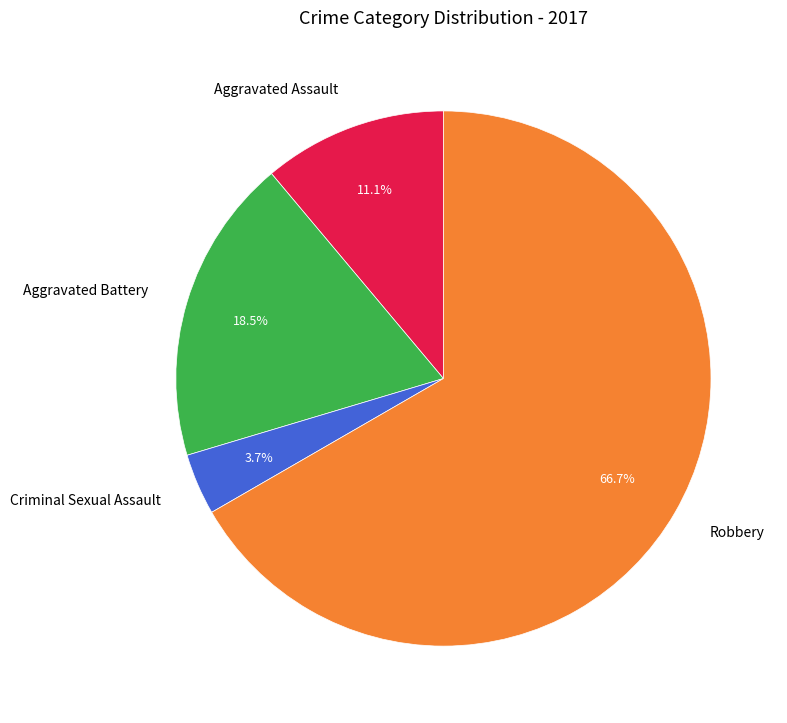

Does any single category account for the majority?

Yes